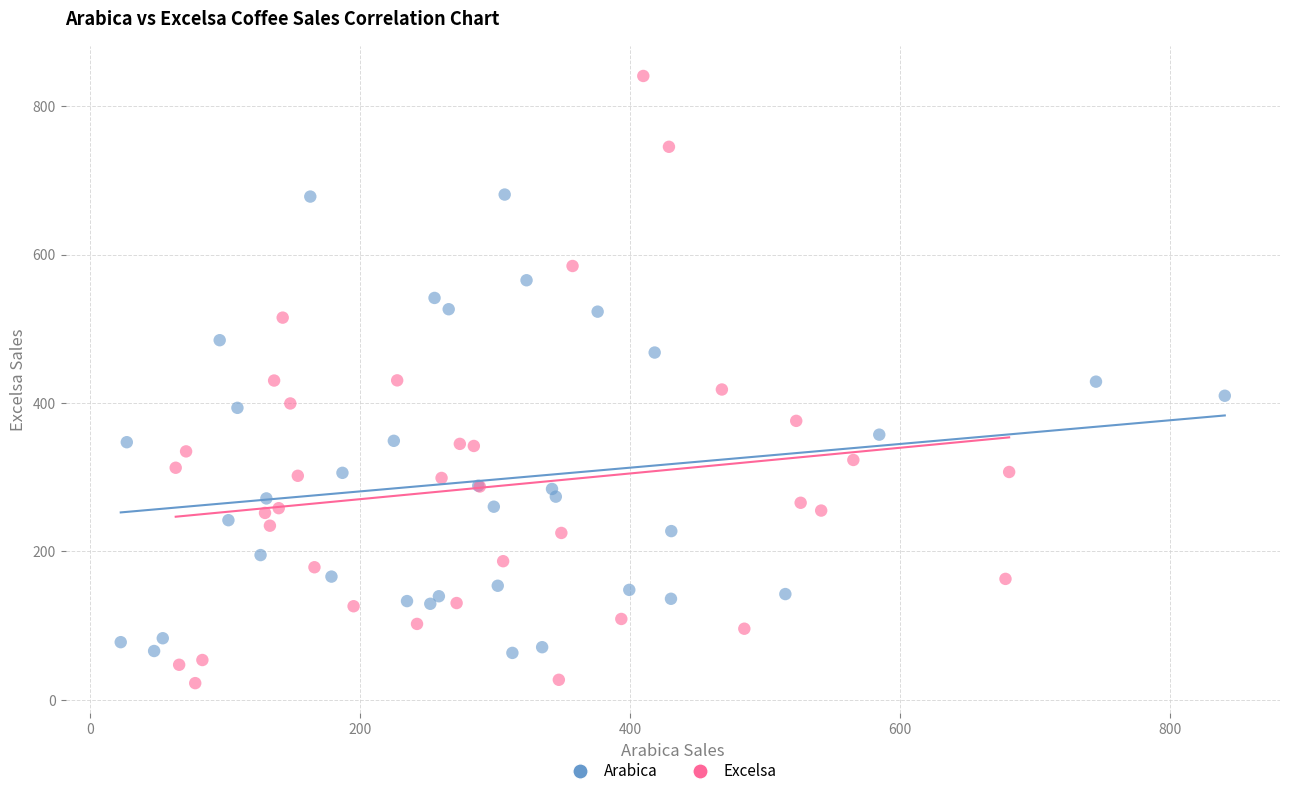

What are all the series names shown in the legend?

Arabica, Excelsa